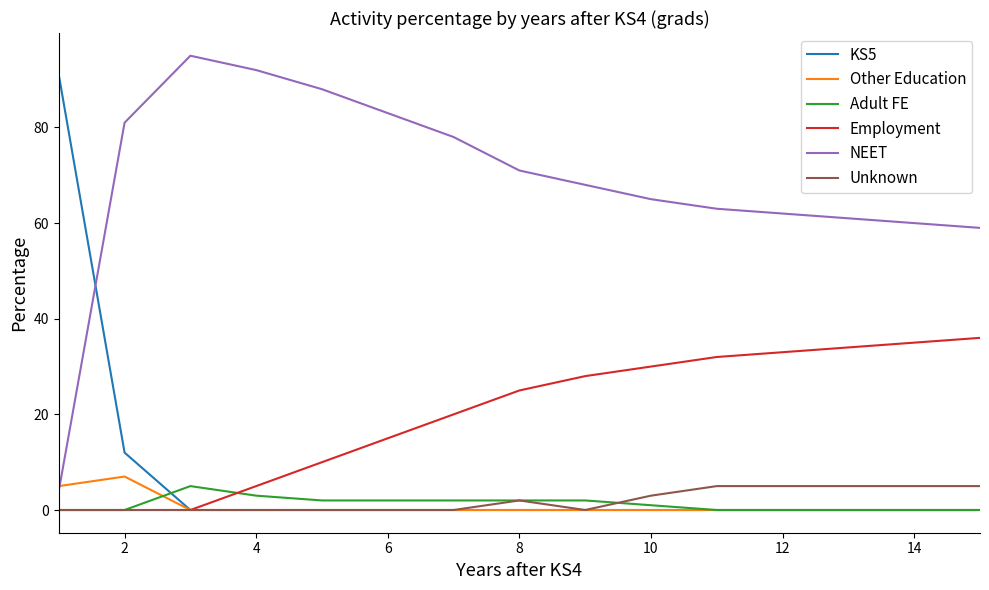

What is the maximum value shown in the chart?

95